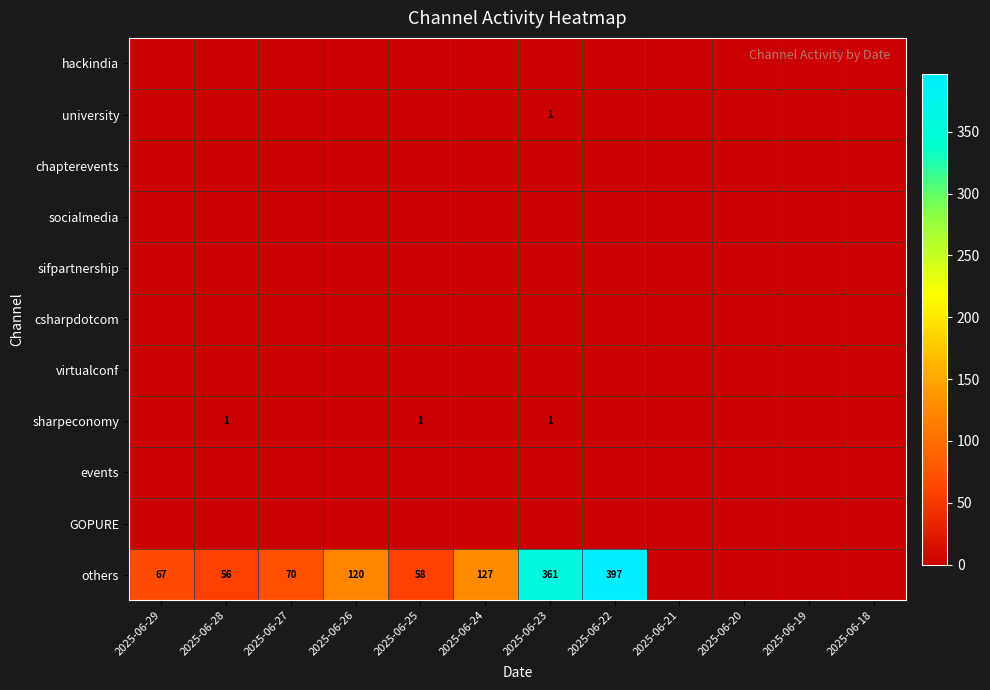

Which series has the widest spread of values?

others